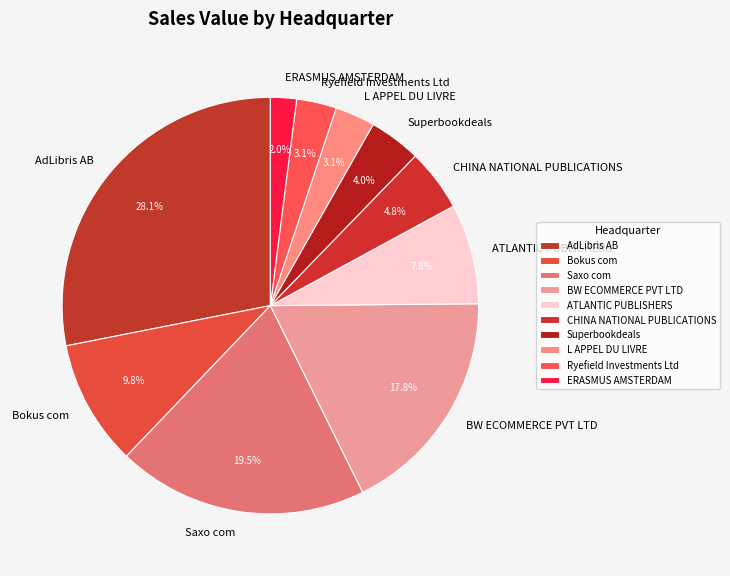

What portion of the pie excludes Superbookdeals?

96.0%